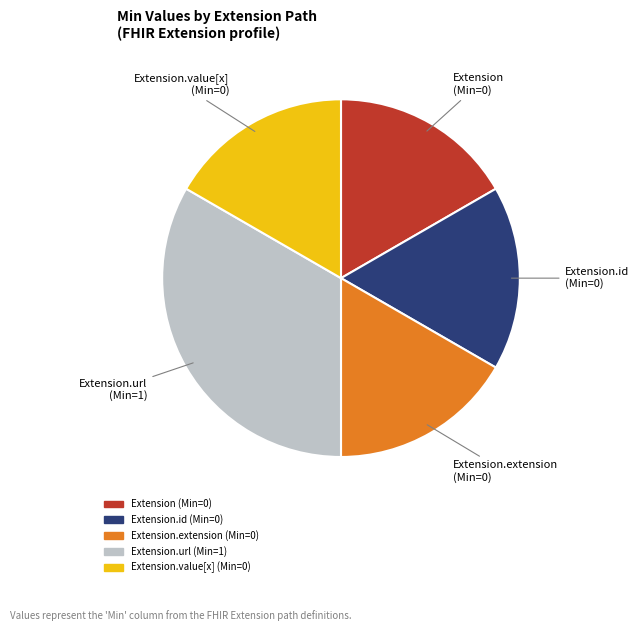

Is there any slice that represents more than half of the pie?

No